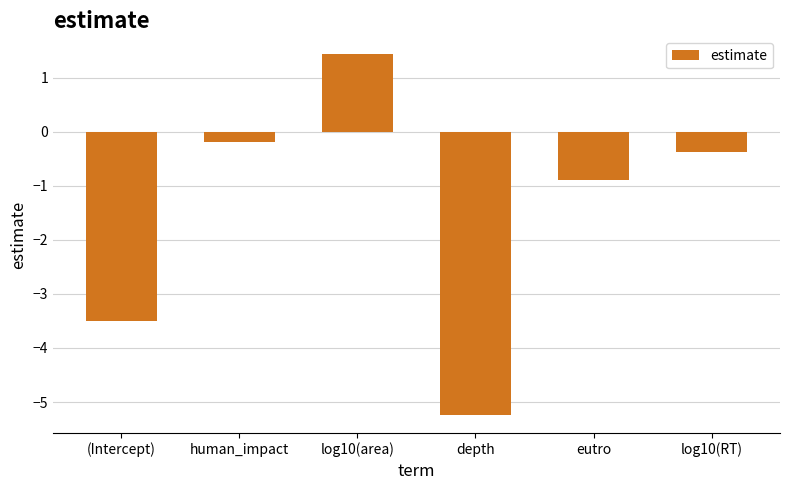

What is the difference between the values at human_impact and log10(RT)?

0.2